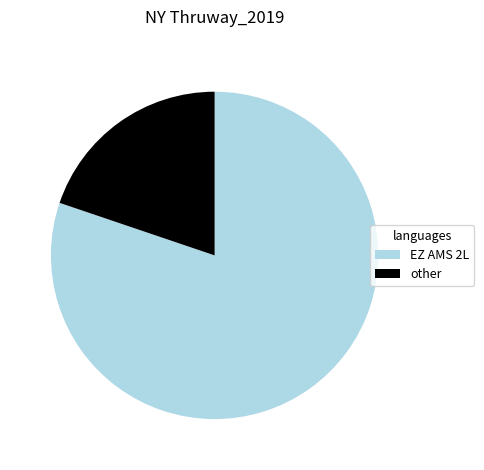

Which slice represents more than half of the pie?

EZ AMS 2L